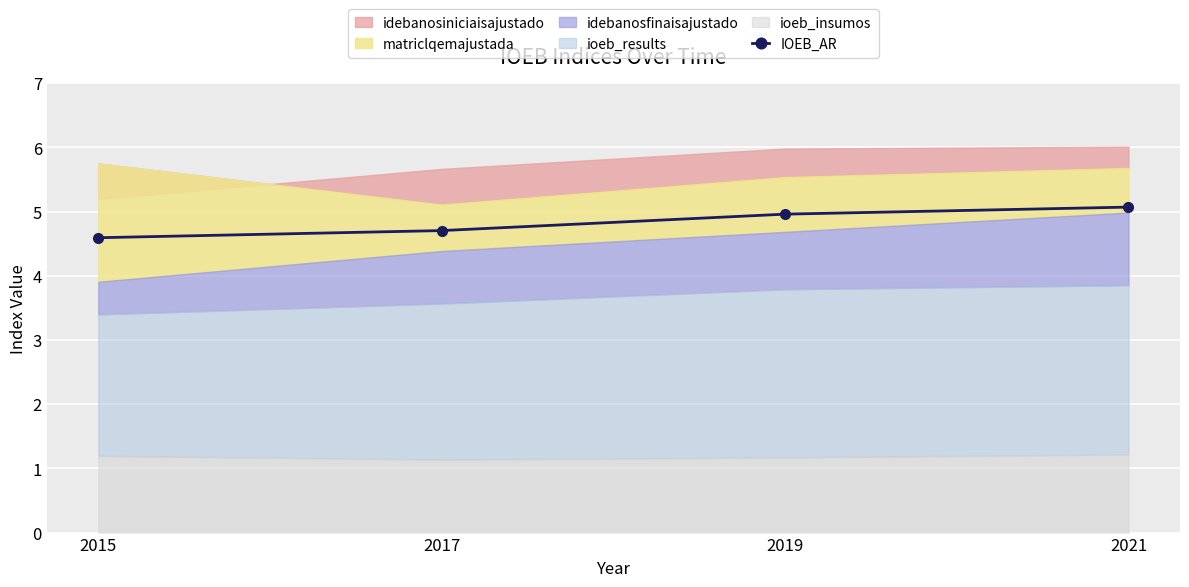

Reading left to right, transcribe all the data shown in this chart.

2015=4.6	2017=4.7	2019=5.0	2021=5.1